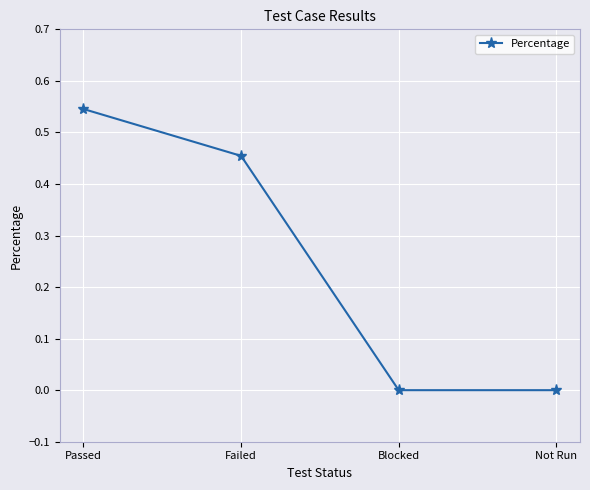

Between Failed and Blocked, which is larger?

Failed